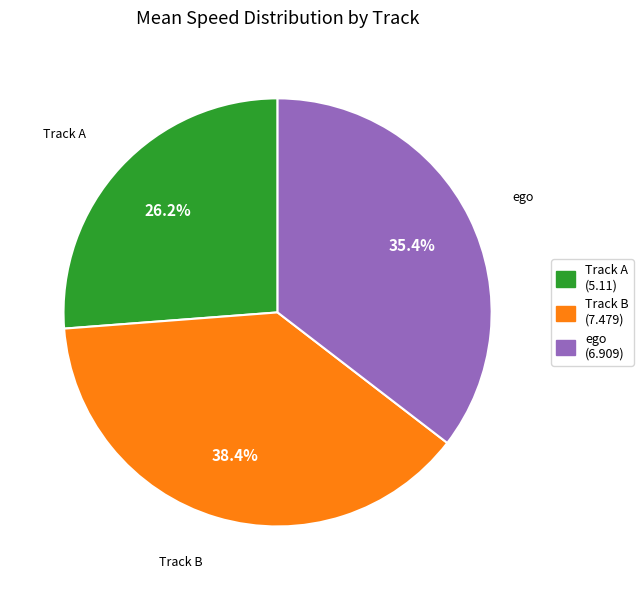

Rank the categories by value from lowest to highest.

Track A (5.11), ego (6.909), Track B (7.479)